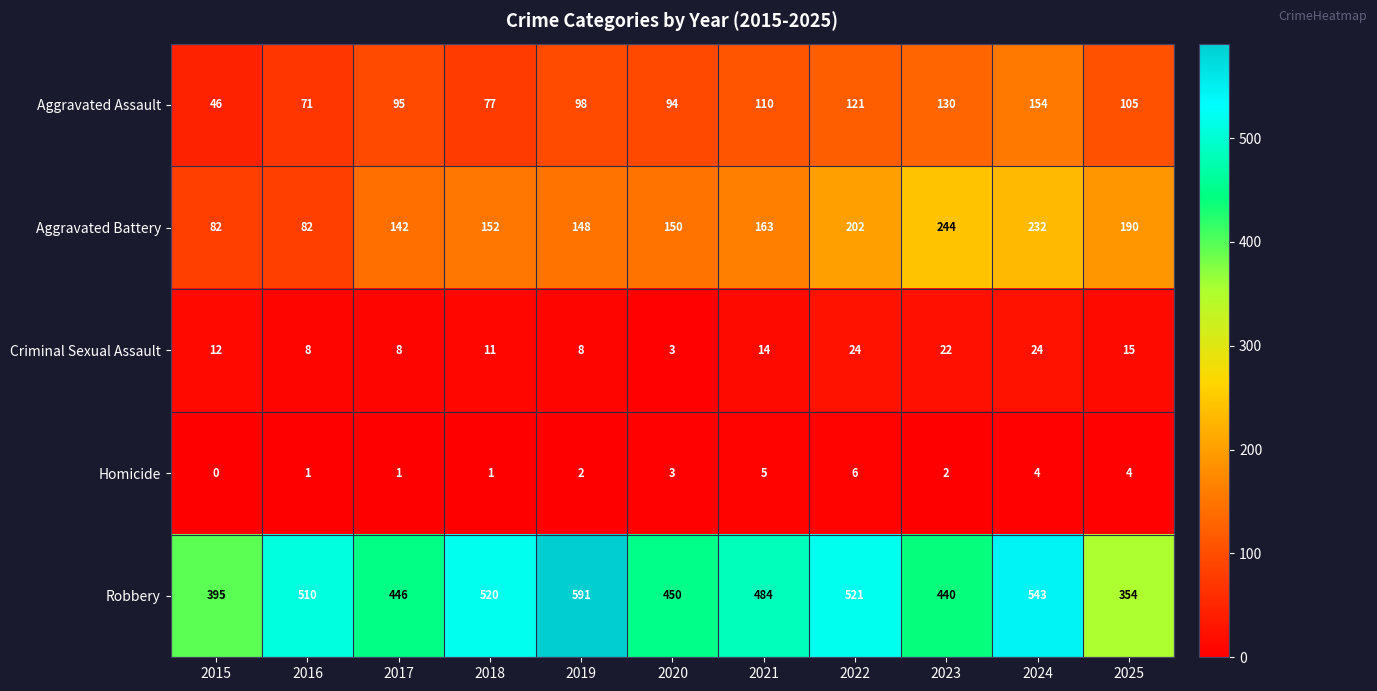

How many data points does each series have?

11